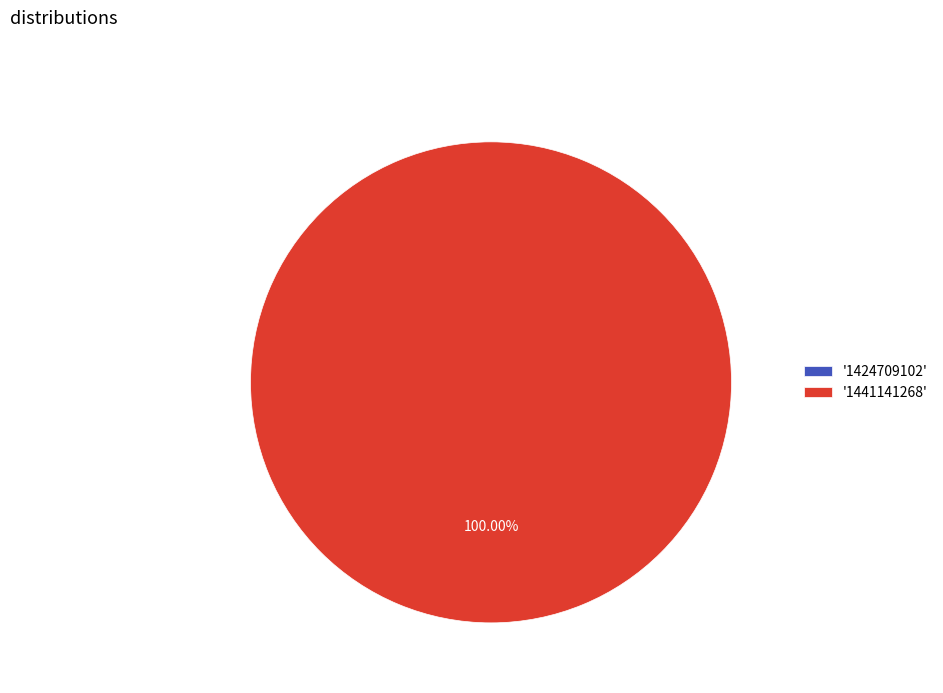

How many segments does this pie chart have?

2